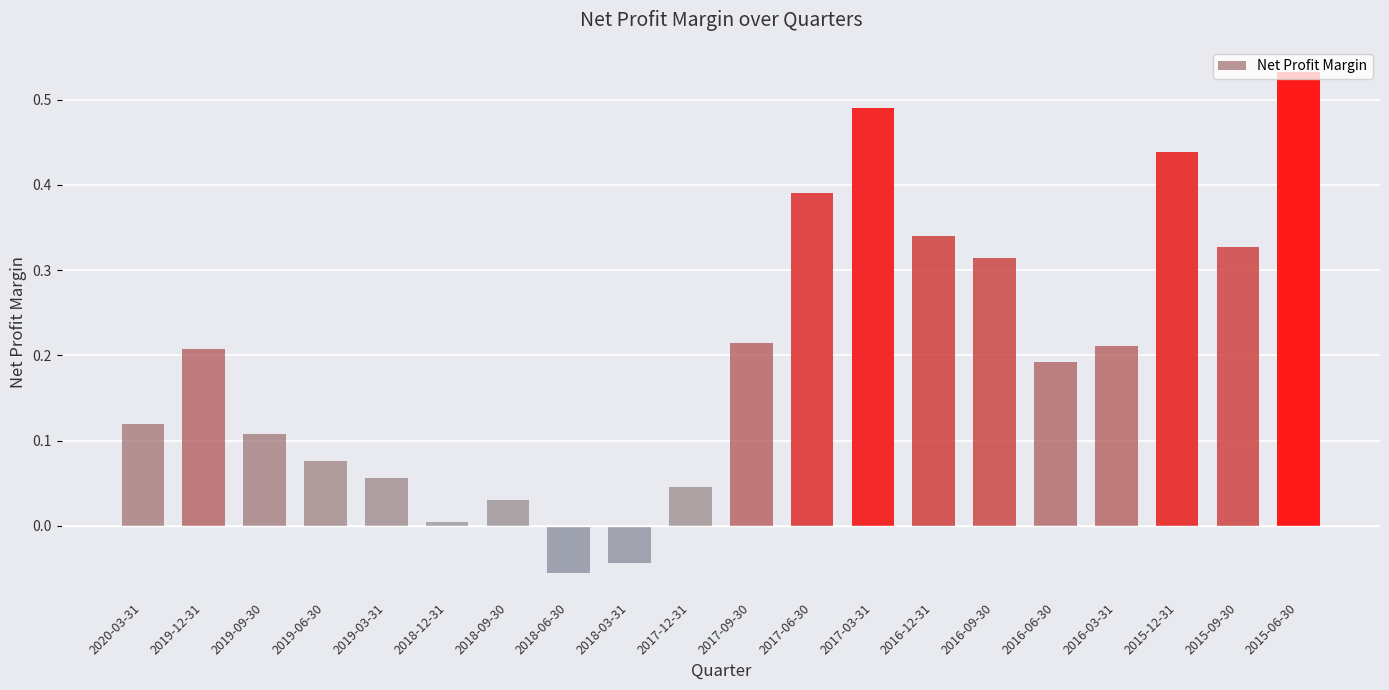

At which label is the value closest to 0?

2018-12-31